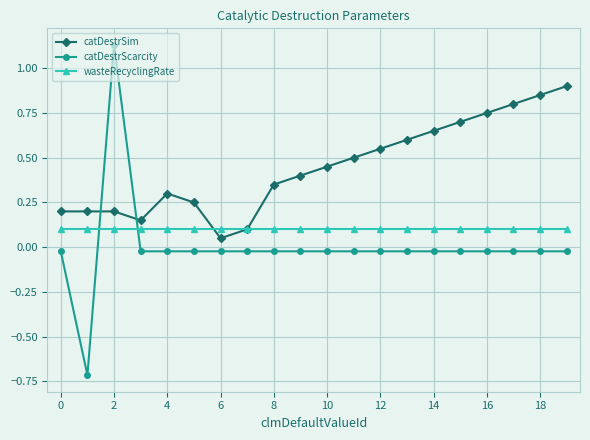

List the series in order of their peak value, highest first.

catDestrScarcity, catDestrSim, wasteRecyclingRate